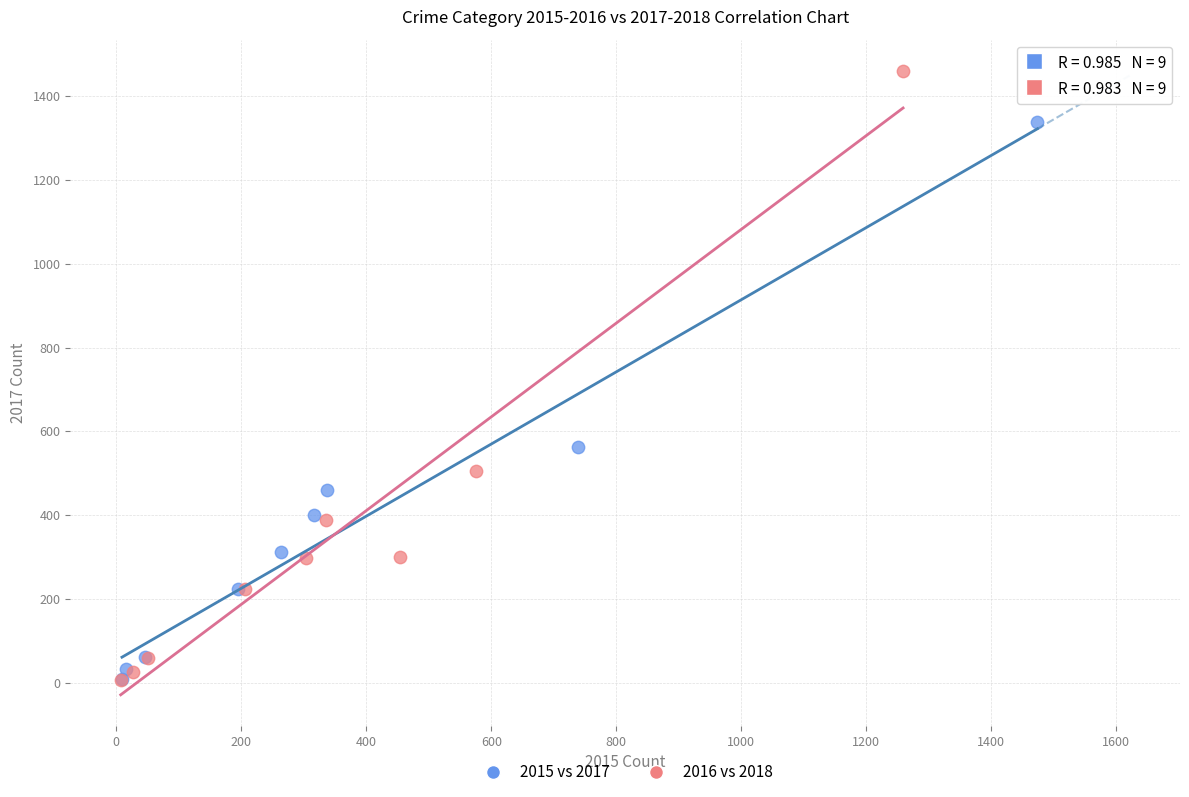

Which series has the largest Y range (max minus min)?

2016 vs 2018